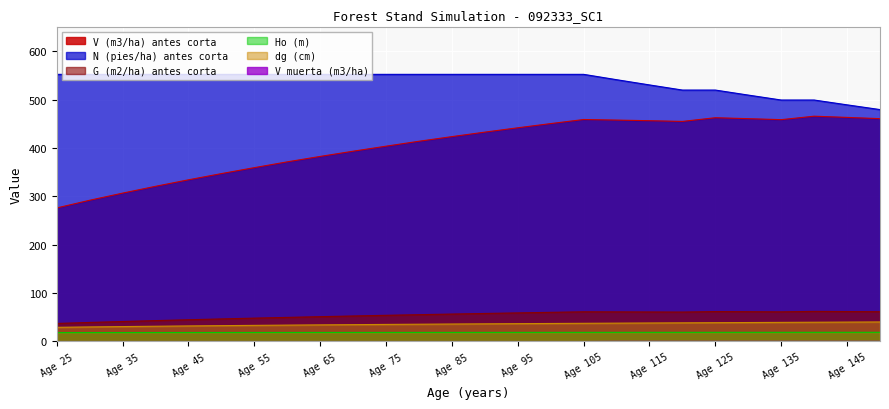

Which category has the lowest value in the N (pies/ha) antes corta series?

150